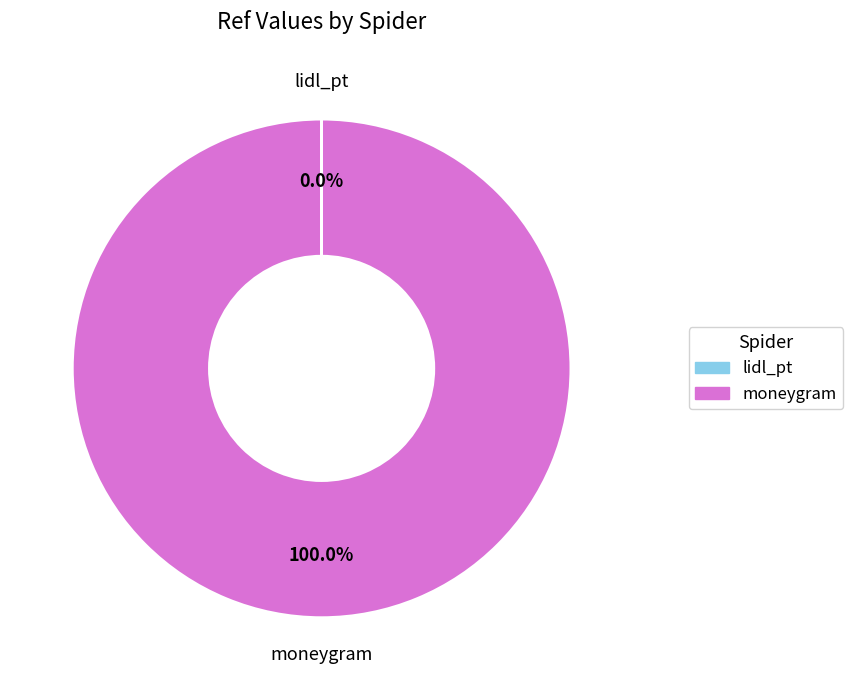

Which slice is the largest?

moneygram